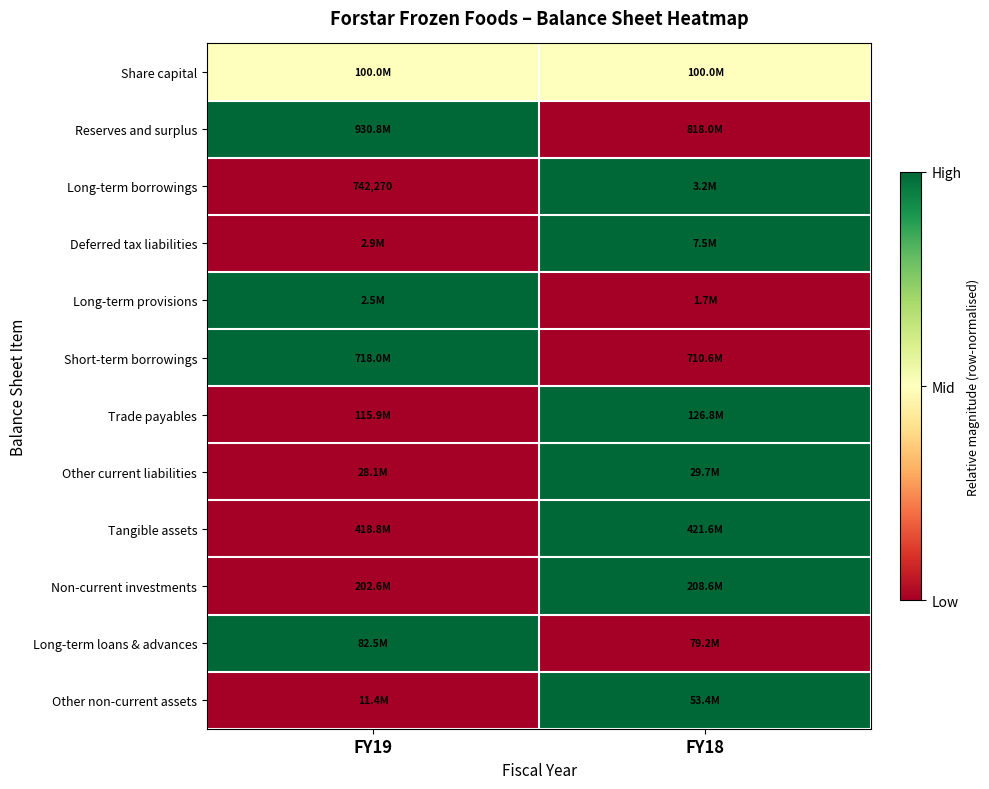

At how many categories does at least one series exceed 0?

2